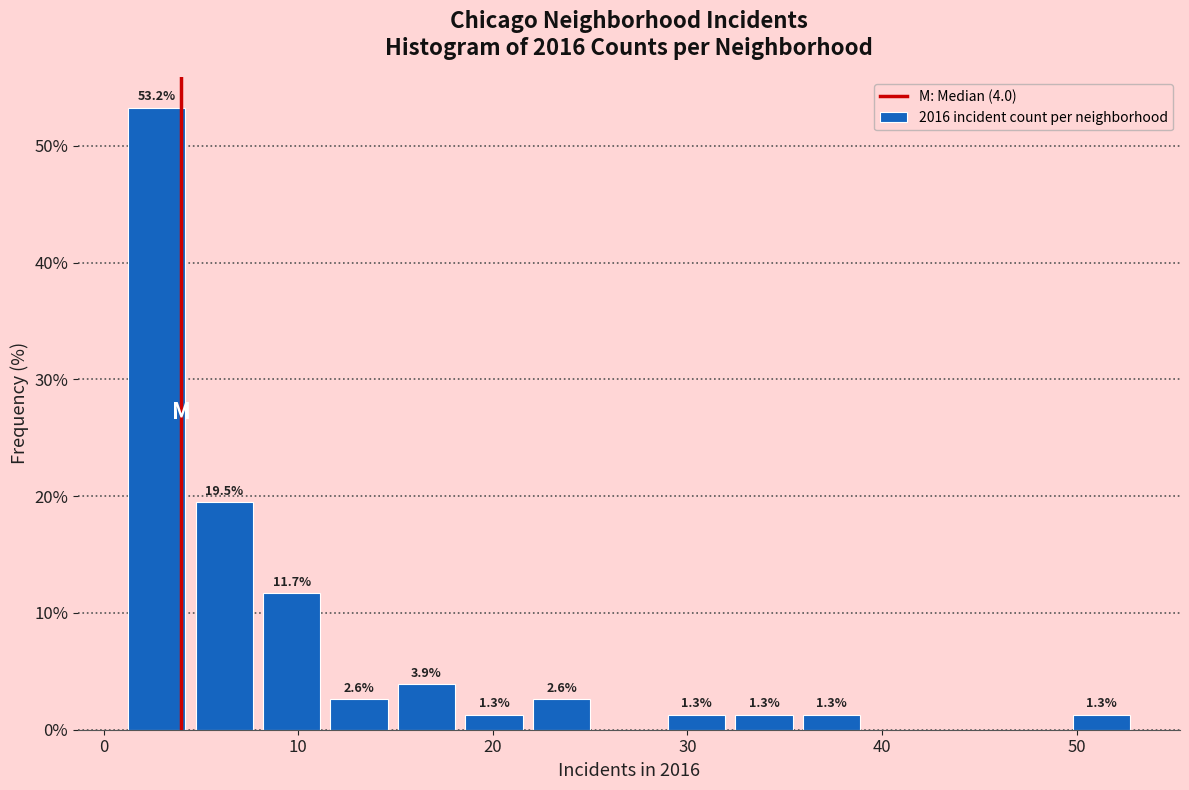

Read against the x-axis, roughly where is the centre of the tallest bar?

3